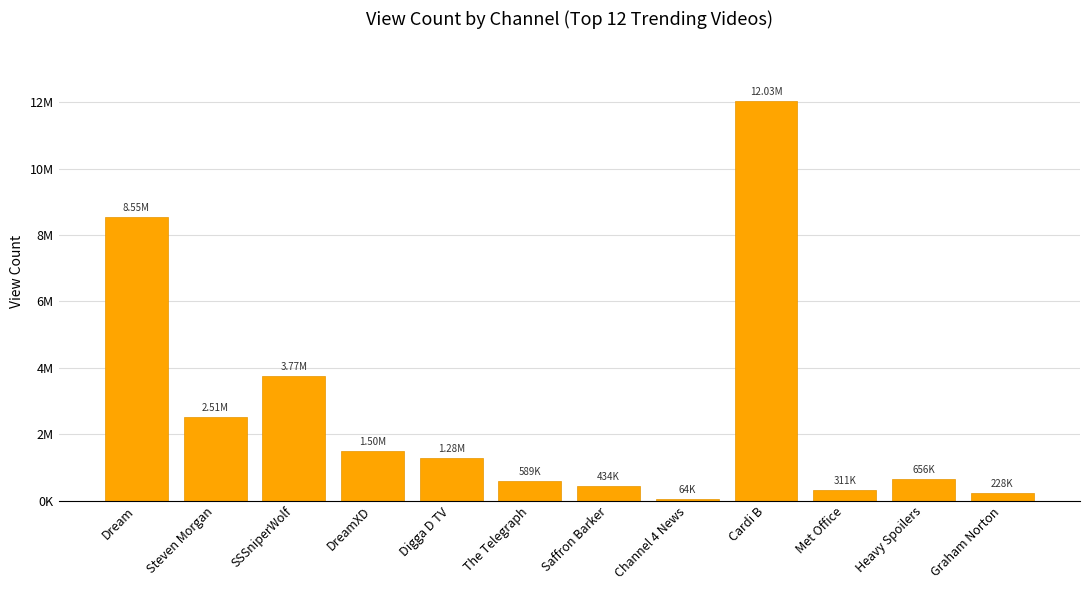

What position from the right is Met Office?

3